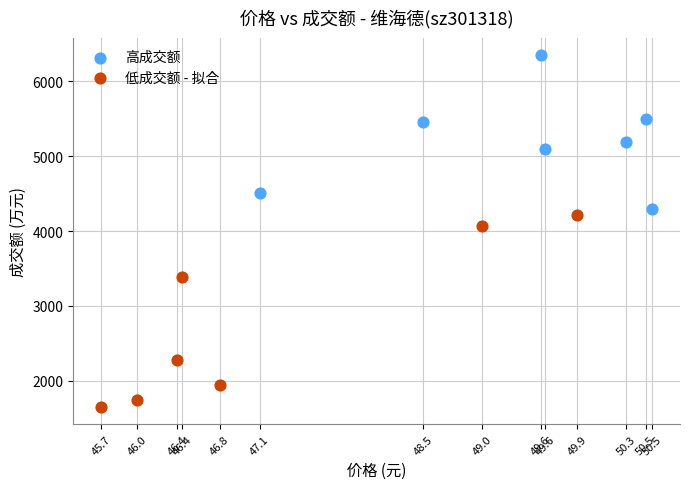

Which series has the widest spread of Y values?

低成交额 - 拟合